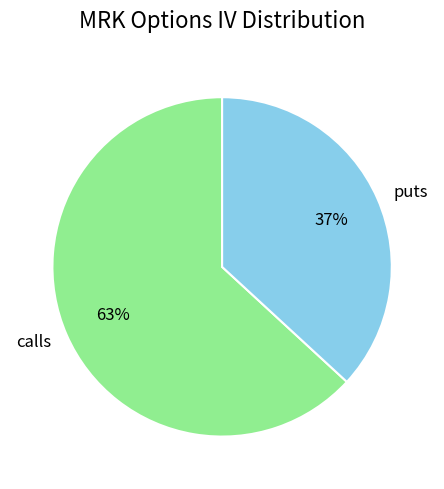

Is it true that puts is 30% of the pie?

False